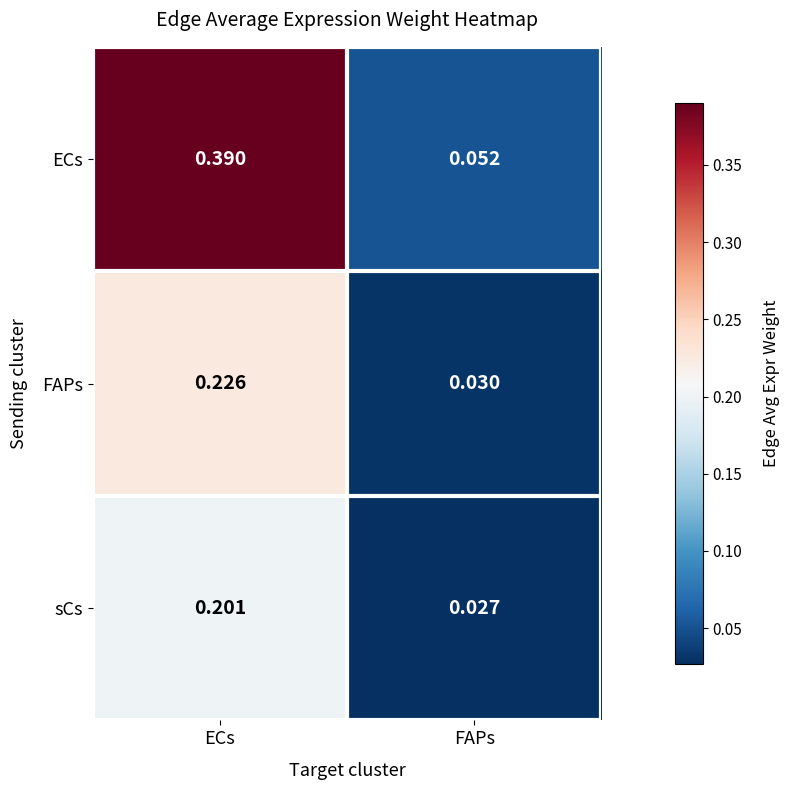

At which label does FAPs reach its peak?

ECs